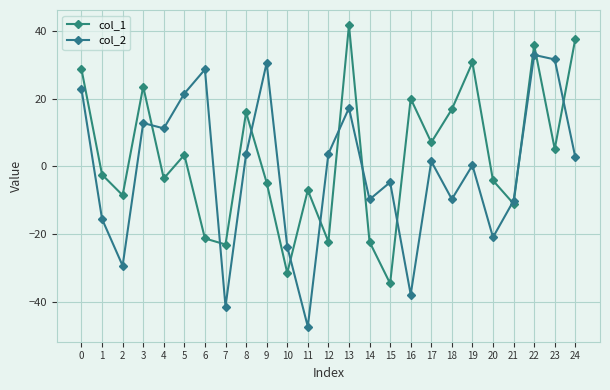

What is the smallest value displayed?

-47.2